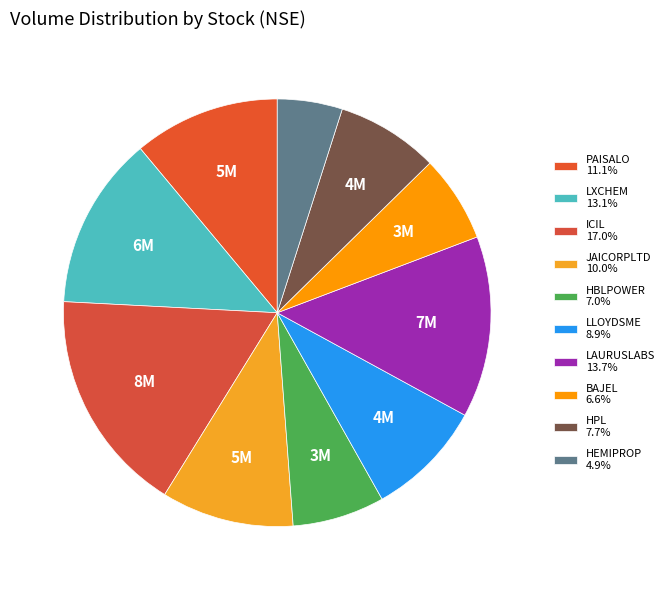

Between BAJEL and LLOYDSME, which is larger?

LLOYDSME